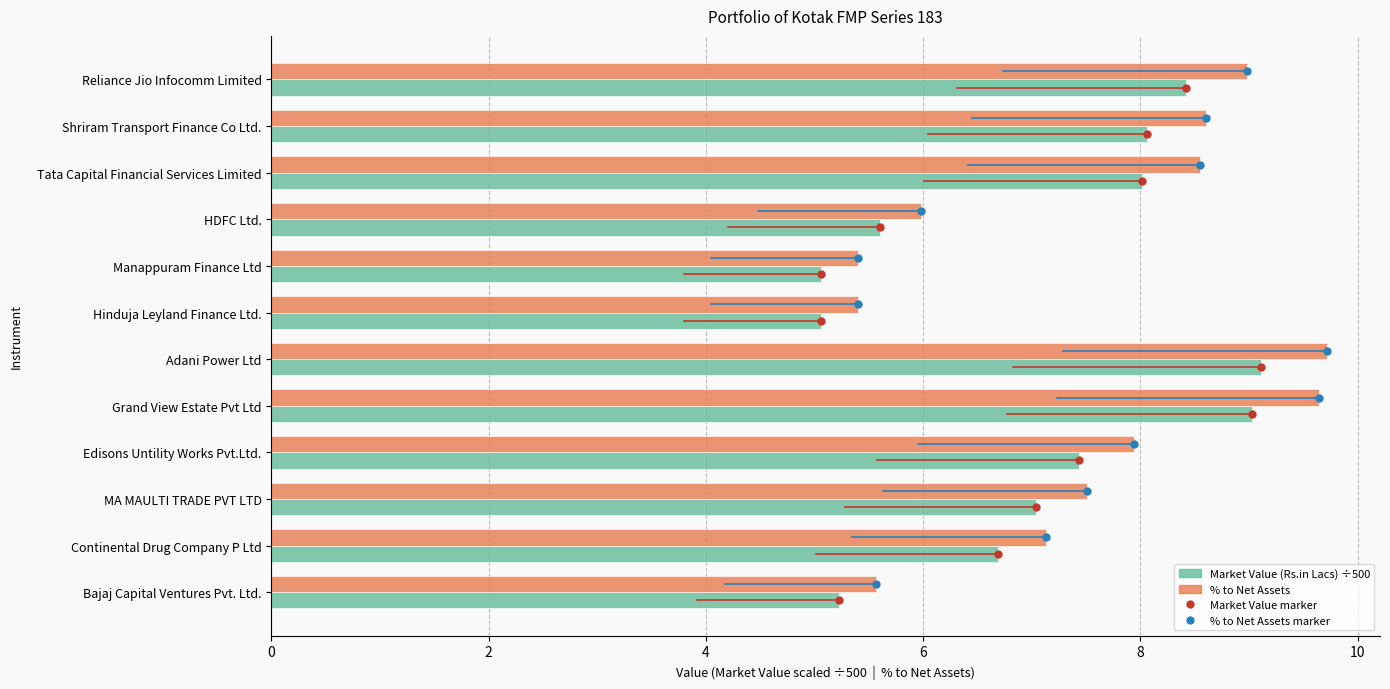

What is the minimum value shown in the chart?

5.1